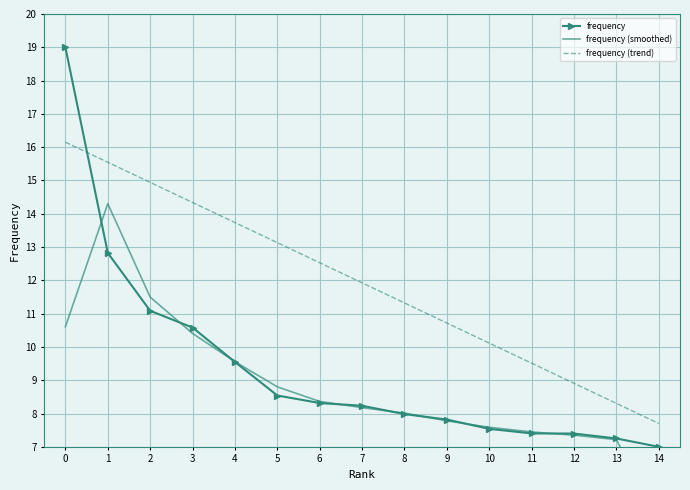

What is the approximate value of frequency (trend) at 8?

11.3